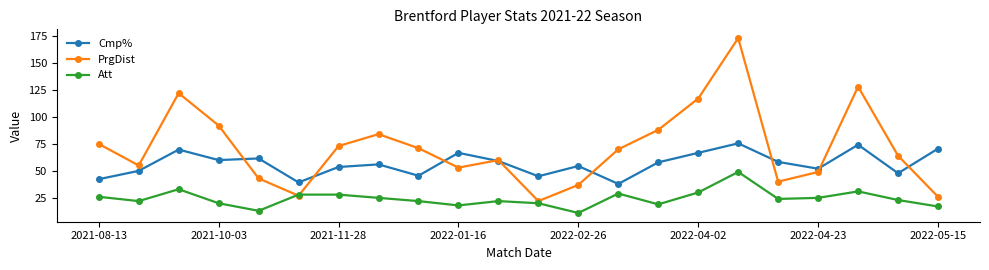

How many lines are shown in the chart?

3